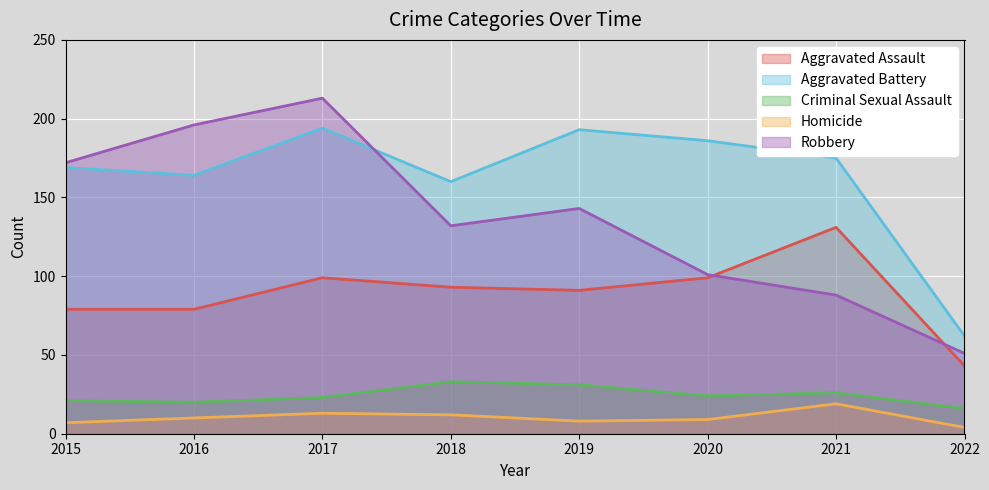

How many data points does each series have?

8